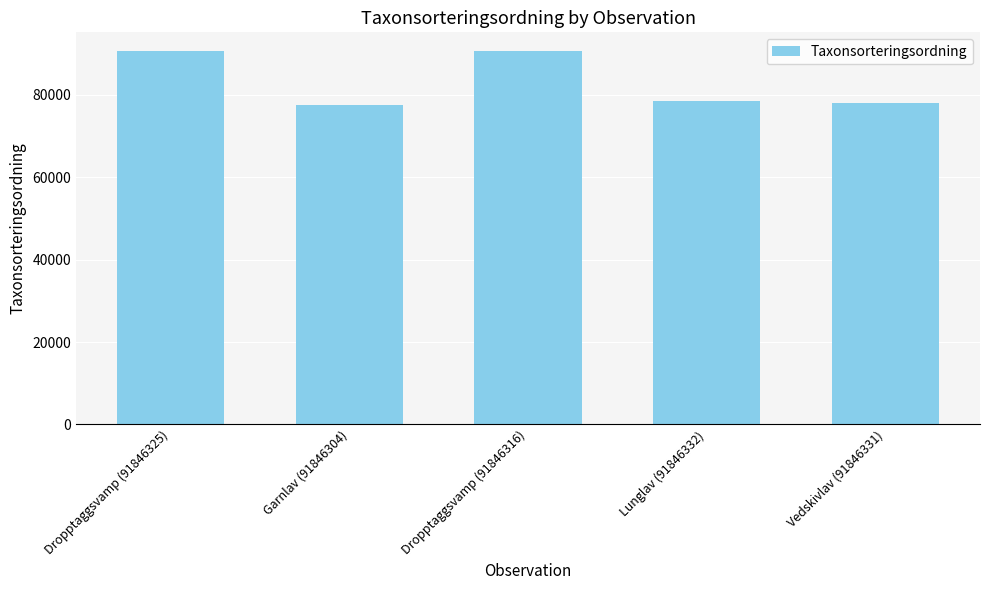

What is the minimum value shown in the chart?

77506